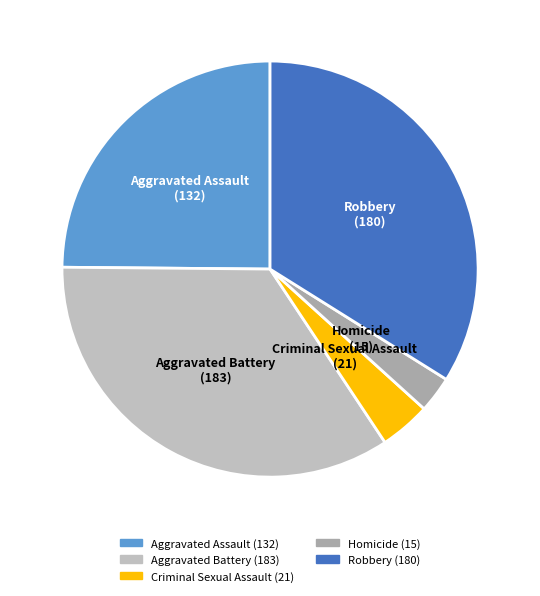

What is the smallest slice in the pie chart?

Homicide